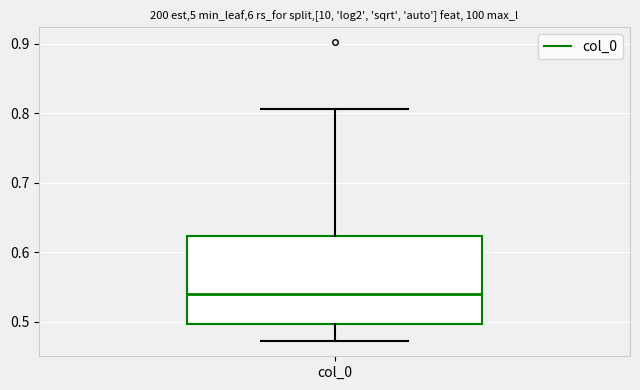

Read this box plot against the y-axis: the position of the median line, the range covered by the box, and the ends of both whiskers. The values are not printed on the chart, so give them approximately, as read against the axis.

median 0.54, box 0.50 to 0.62, whiskers 0.47 to 0.81